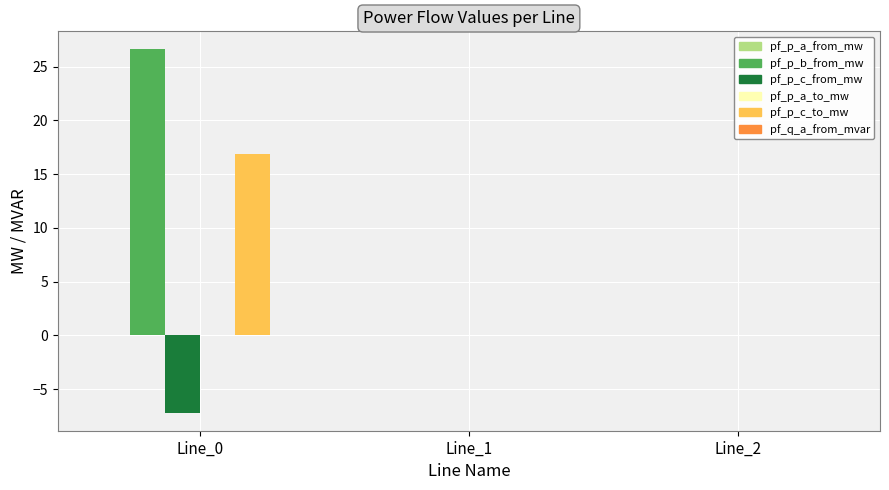

Which series has the largest total across all categories?

pf_p_b_from_mw